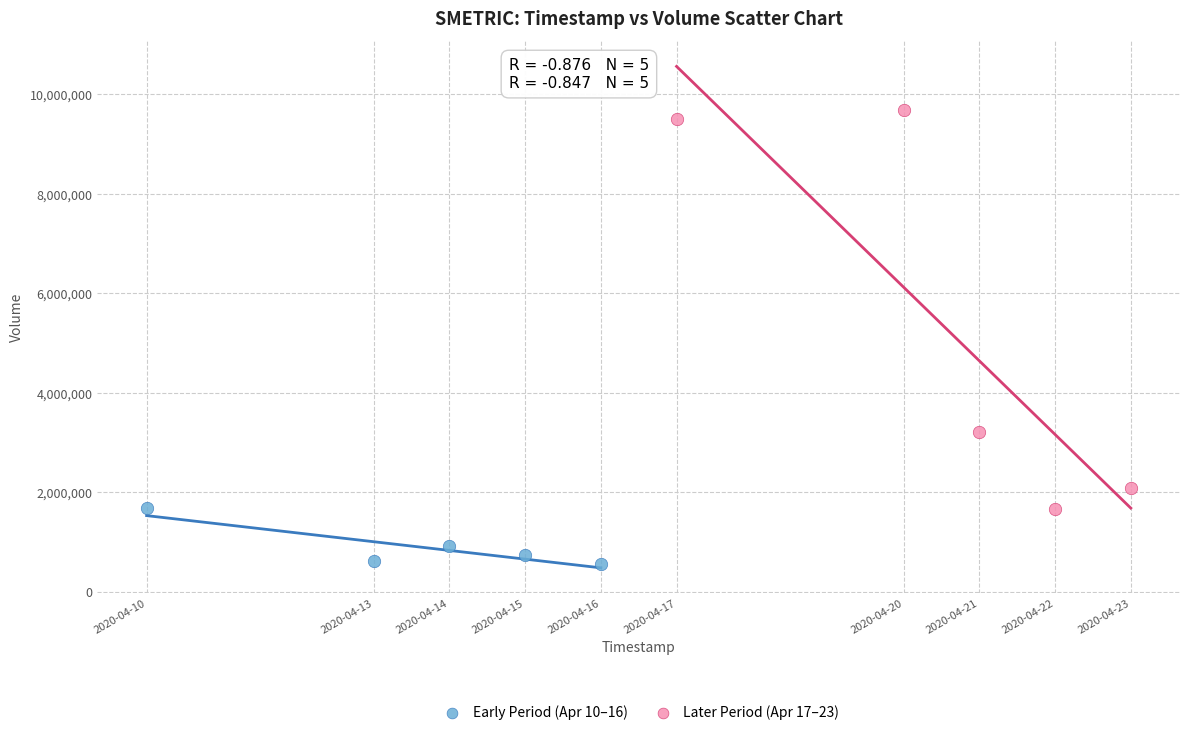

Which series has the largest Y range (max minus min)?

Later Period (Apr 17–23)